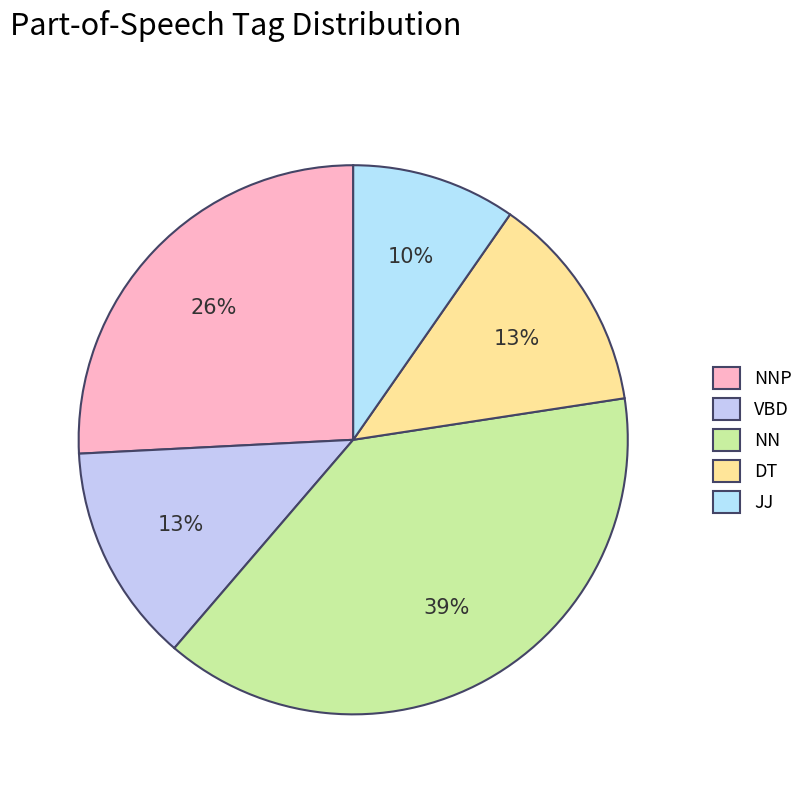

Is there any slice that represents more than half of the pie?

No